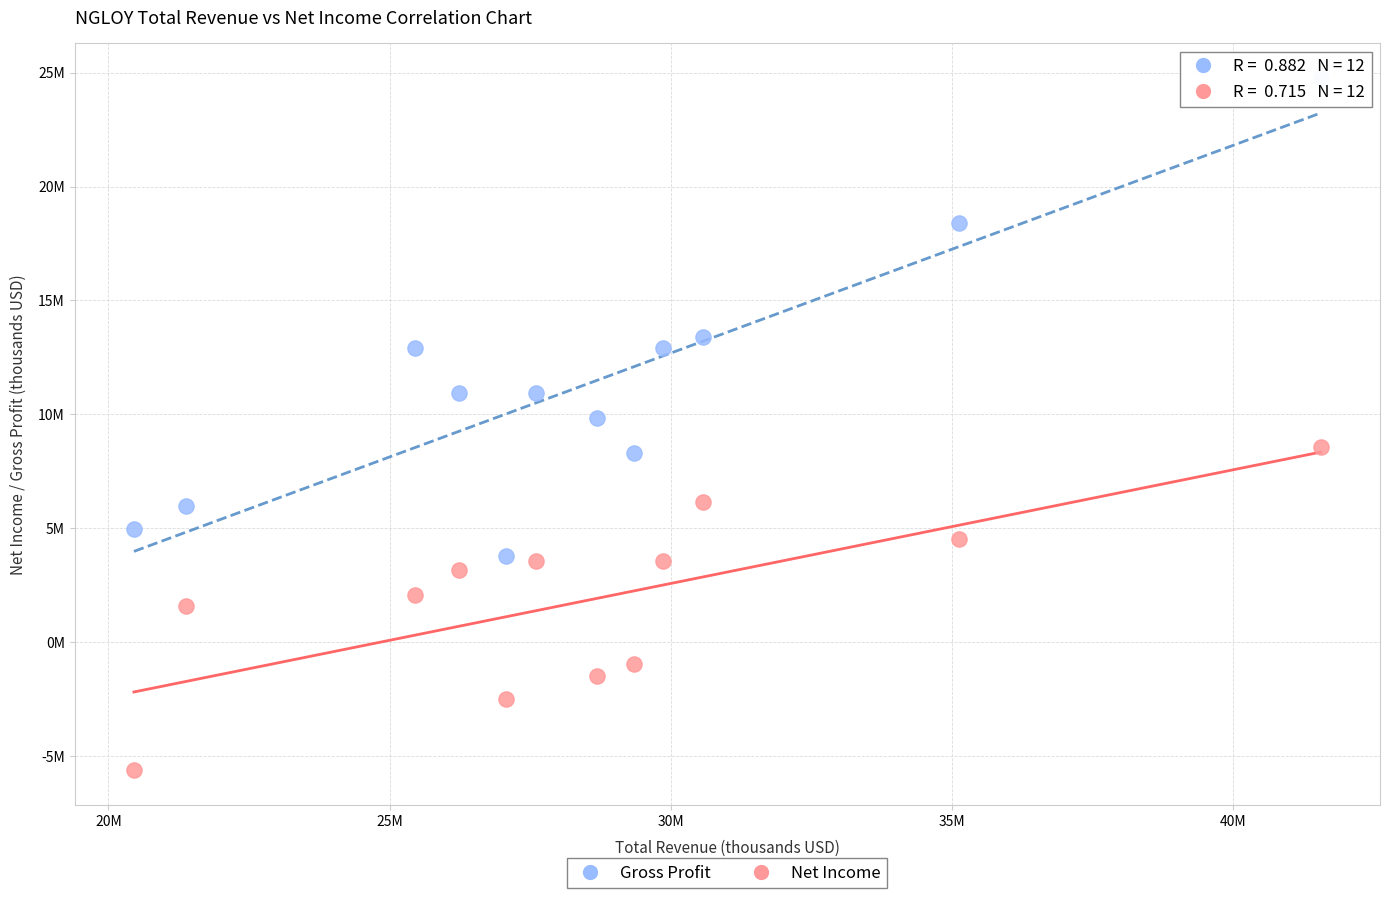

What are all the series names shown in the legend?

Gross Profit, Net Income